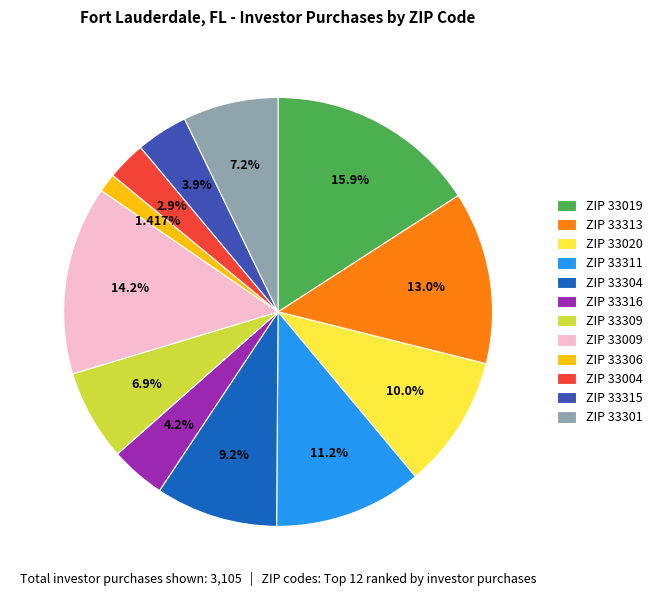

Which category has the smallest portion of the pie?

ZIP 33306